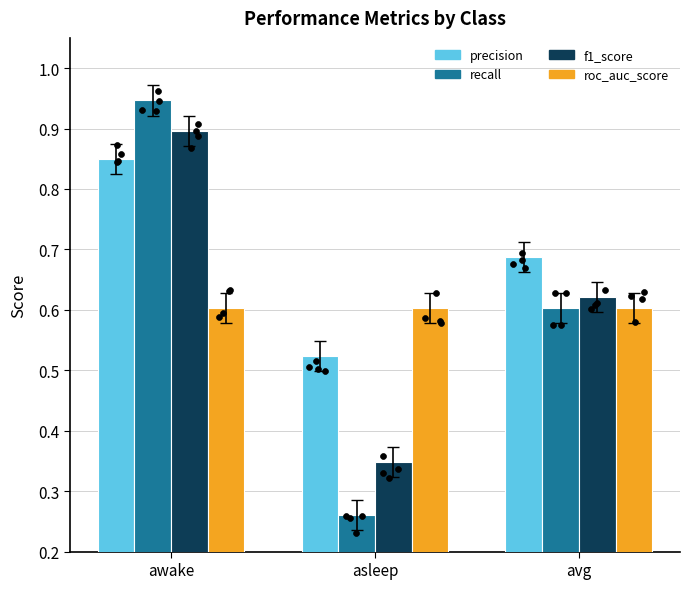

What is the total value across all series at asleep?

1.7